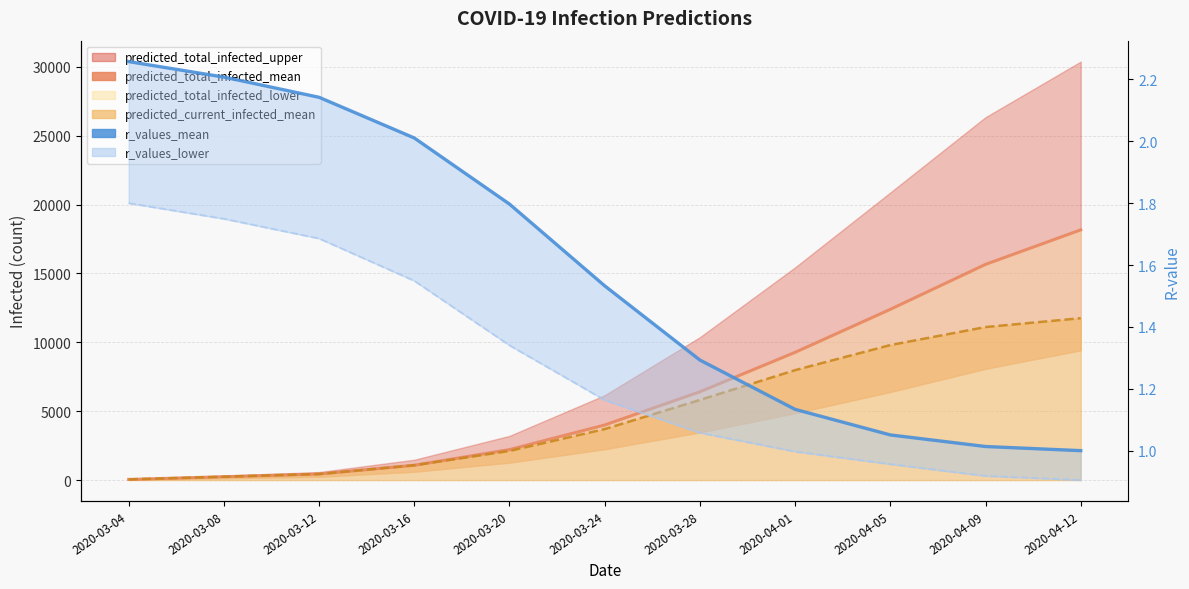

Does the chart have visible grid lines?

Yes